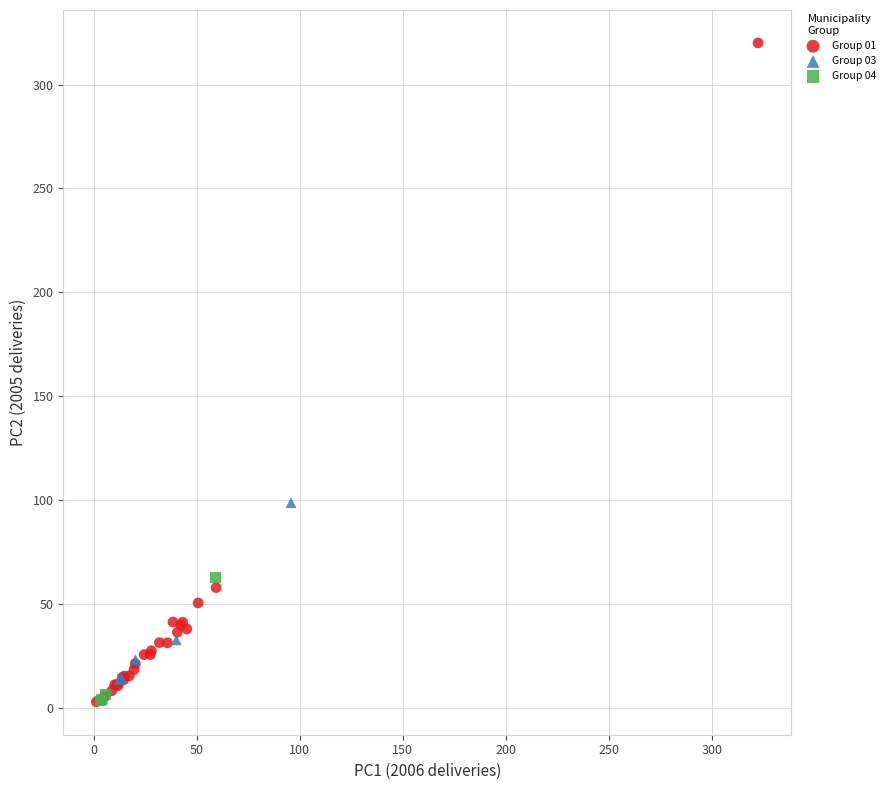

What are all the series names shown in the legend?

Group 01, Group 03, Group 04